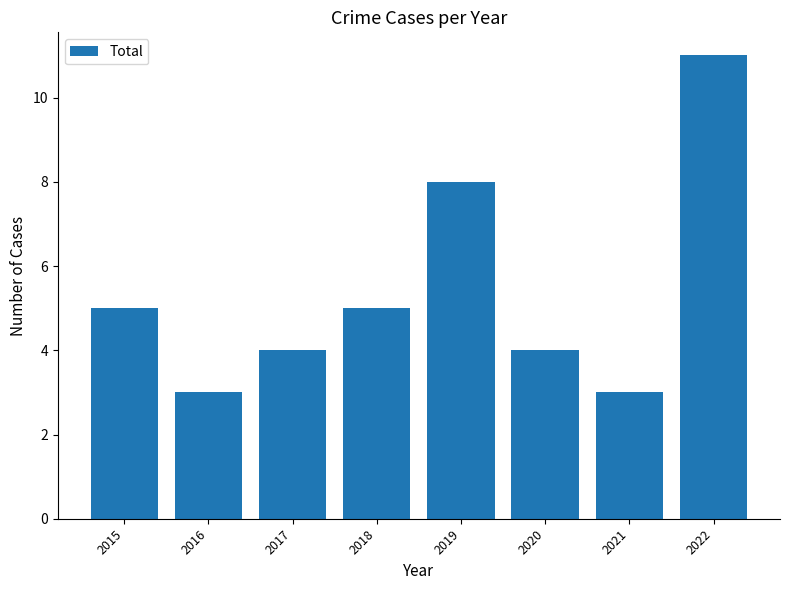

The chart shows a value of 10 at 2019. True or false?

False